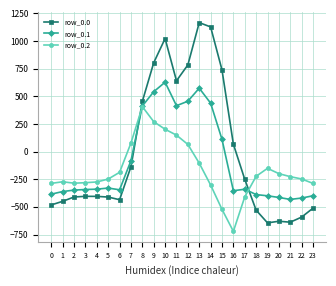

What is the approximate value of row_0.2 at 5?

-248.1